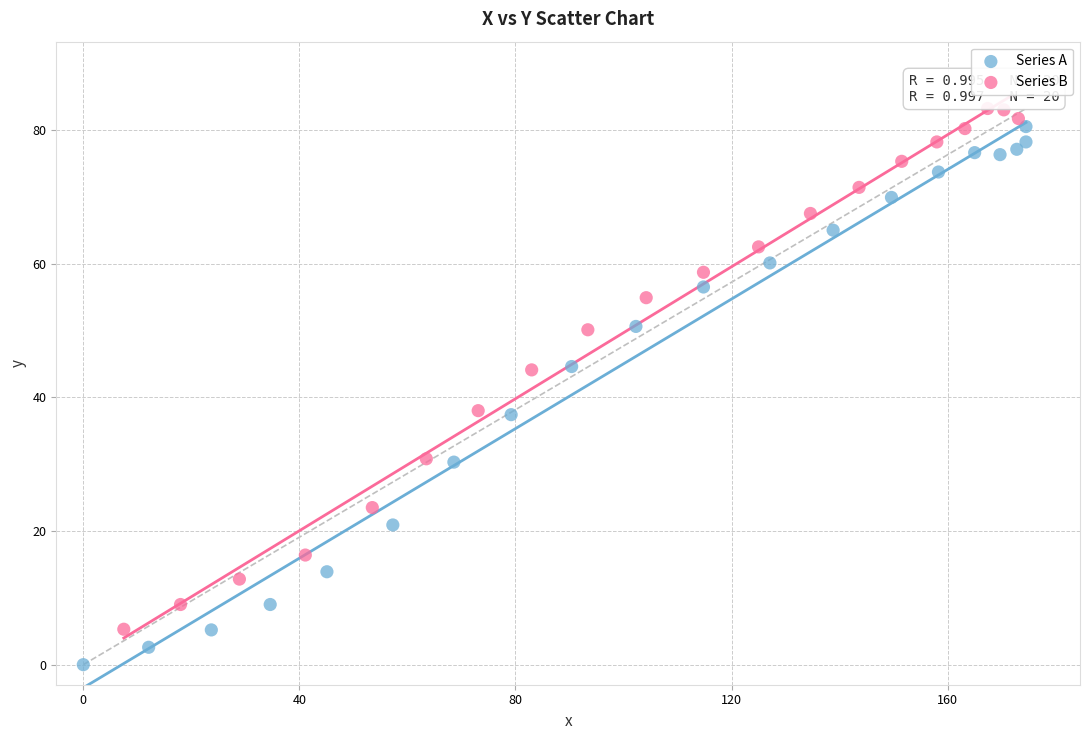

Which series reaches the minimum Y coordinate?

Series A